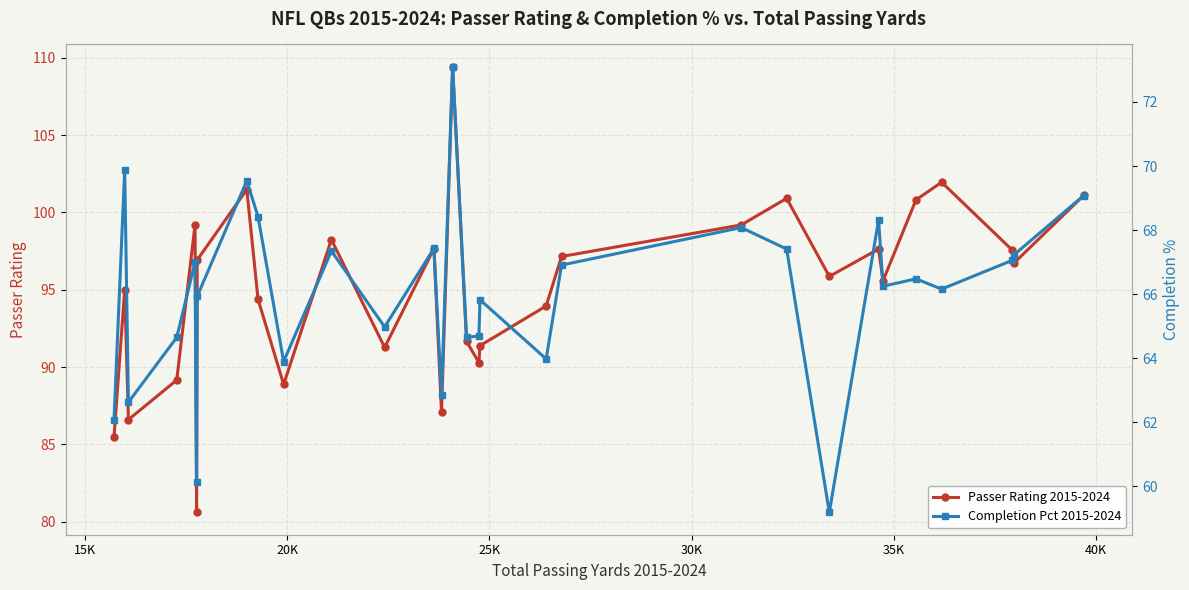

What is the difference between the maximum and second lowest values in the Completion Pct 2015-2024 series?

13.0